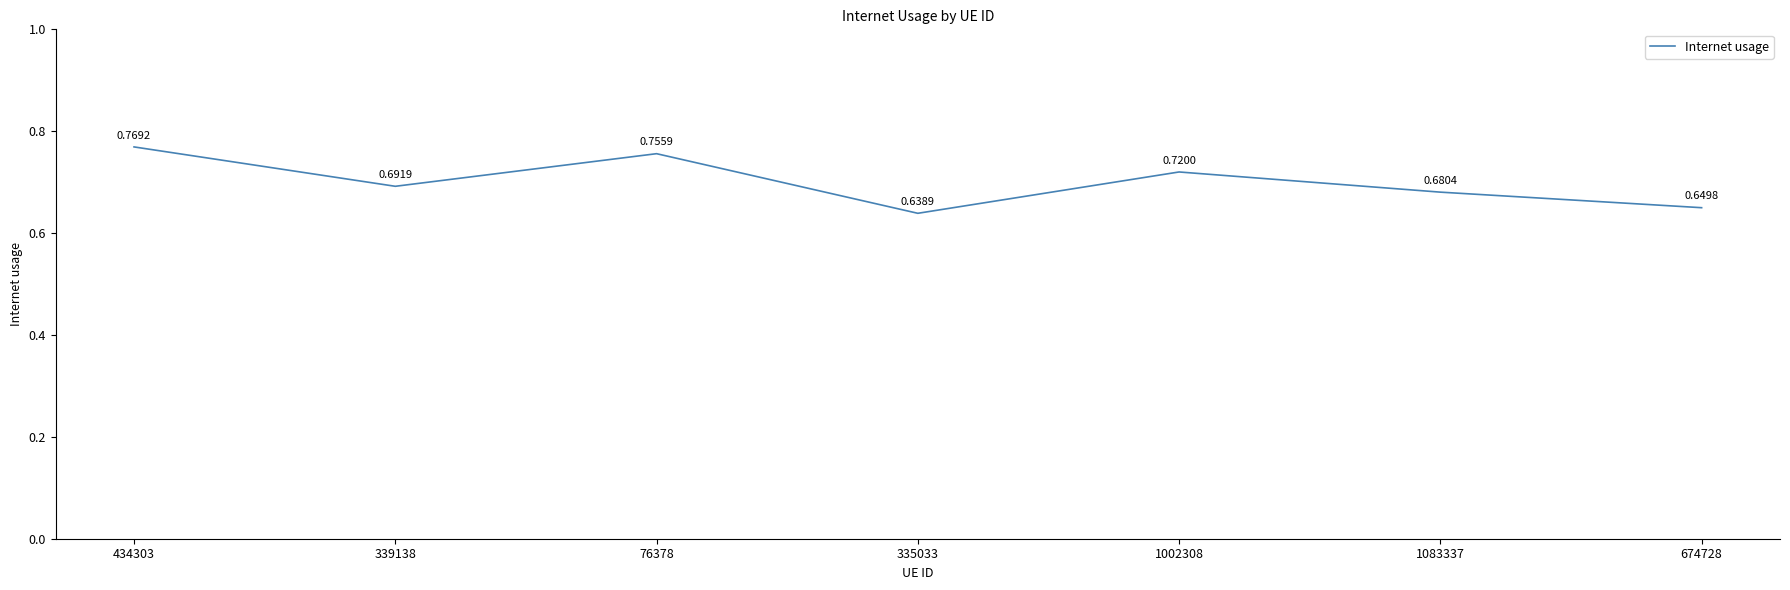

What is the sum of the values at 1083337 and 1002308?

1.4